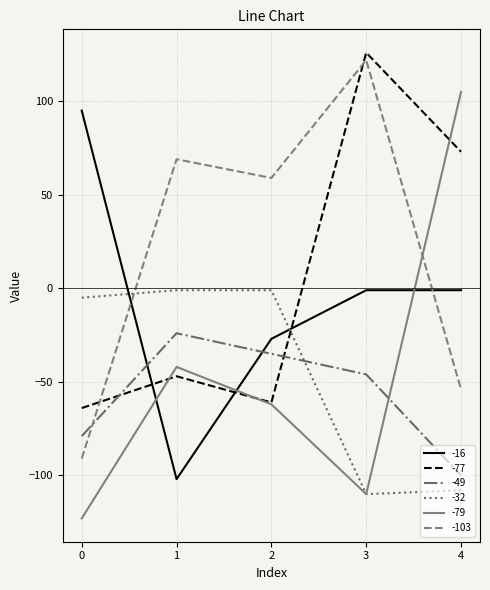

Which series has the largest total across all categories?

-103